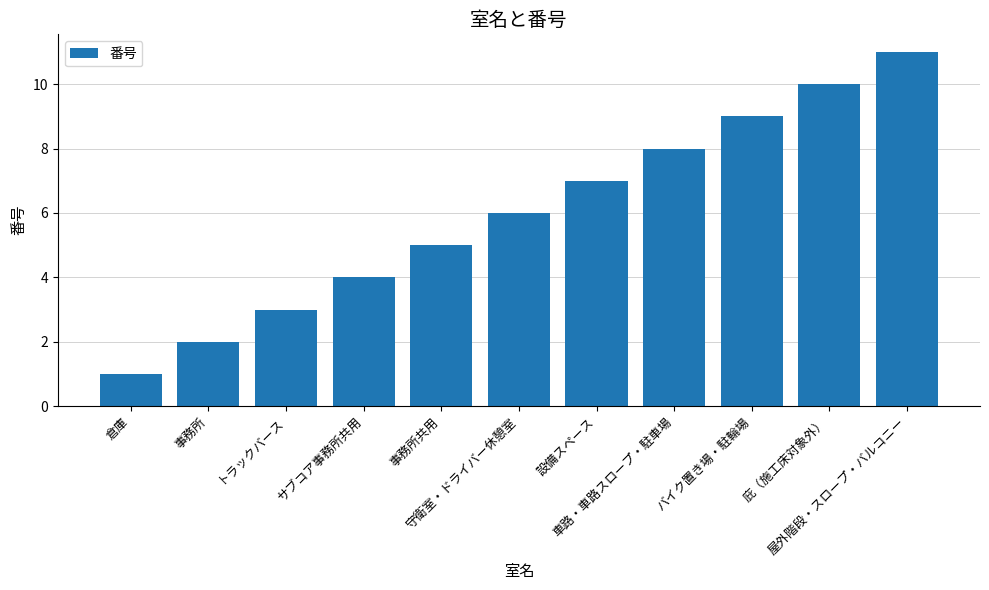

Rank the categories by value from highest to lowest.

屋外階段・スロープ・バルコニー, 庇（施工床対象外）, バイク置き場・駐輪場, 車路・車路スロープ・駐車場, 設備スペース, 守衛室・ドライバー休憩室, 事務所共用, サブコア事務所共用, トラックバース, 事務所, 倉庫